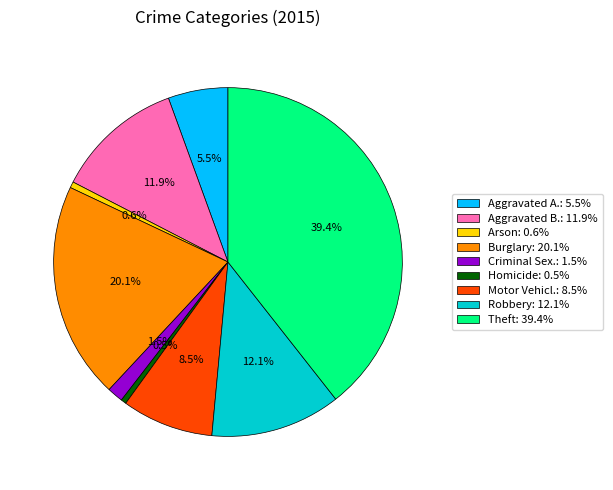

Does any single category account for the majority?

No